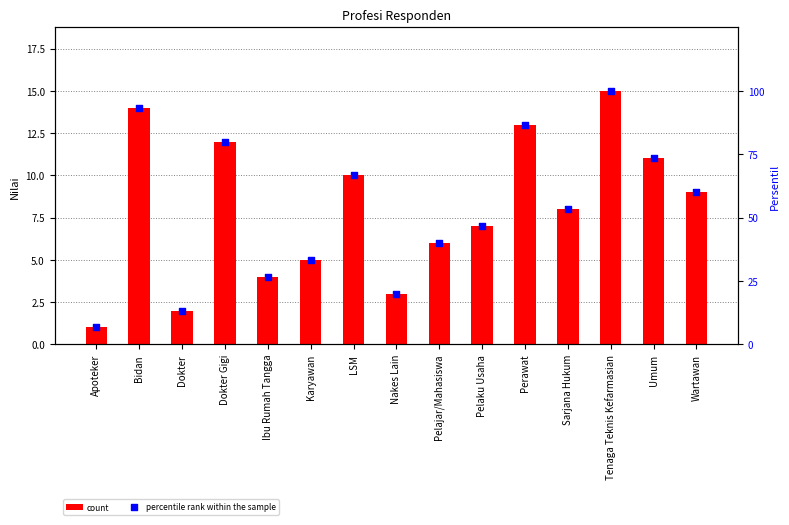

At how many categories does at least one series exceed 62?

6